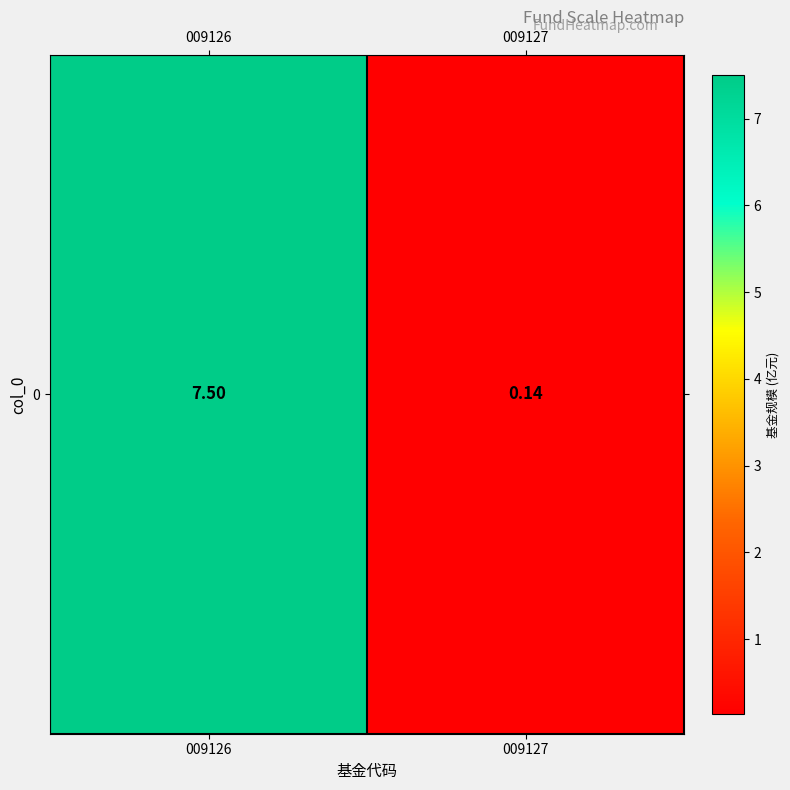

At which category does the chart reach its minimum across all series?

009127